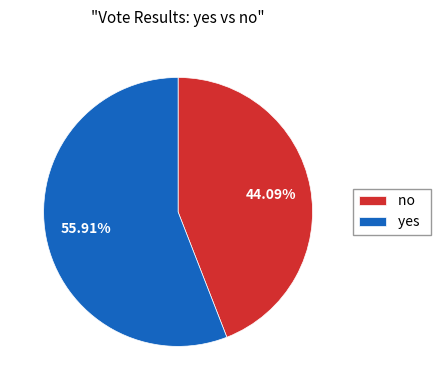

Is yes the majority of the pie?

Yes